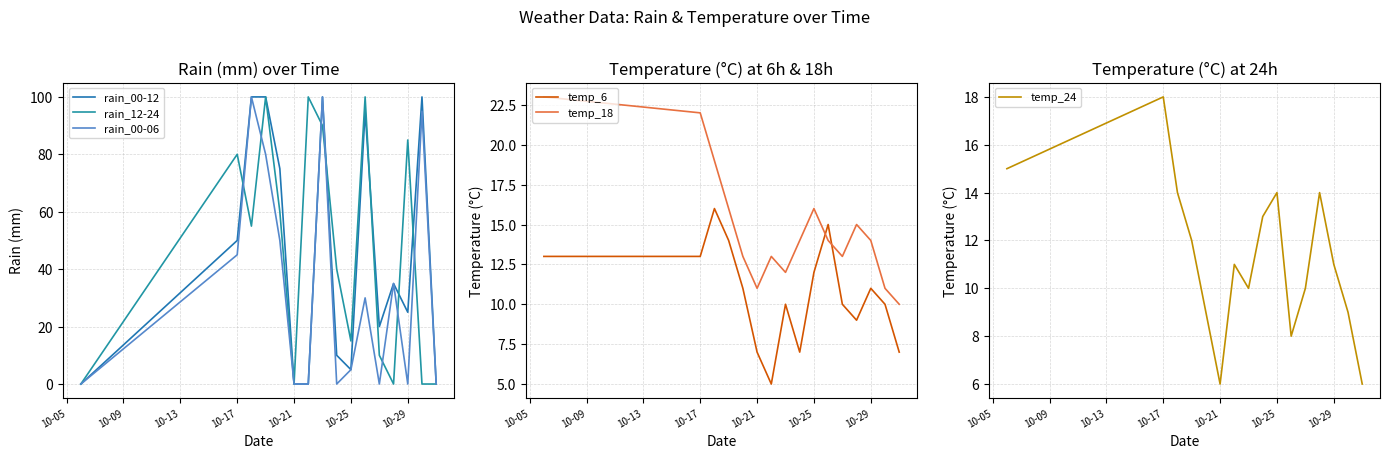

True or false: temp_6 and temp_18 intersect in this chart.

True